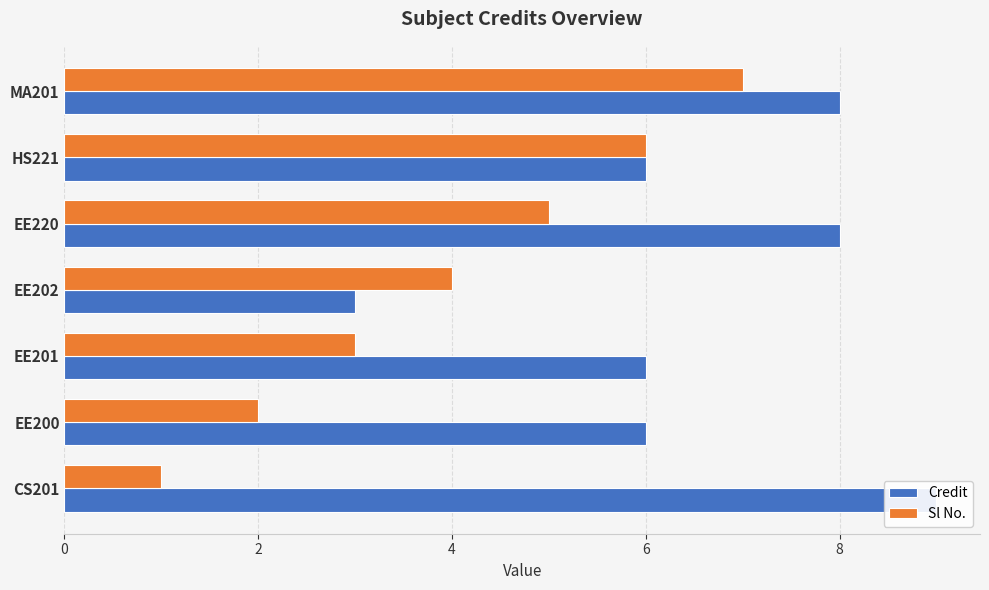

How many values in the Sl No. series exceed 4?

3